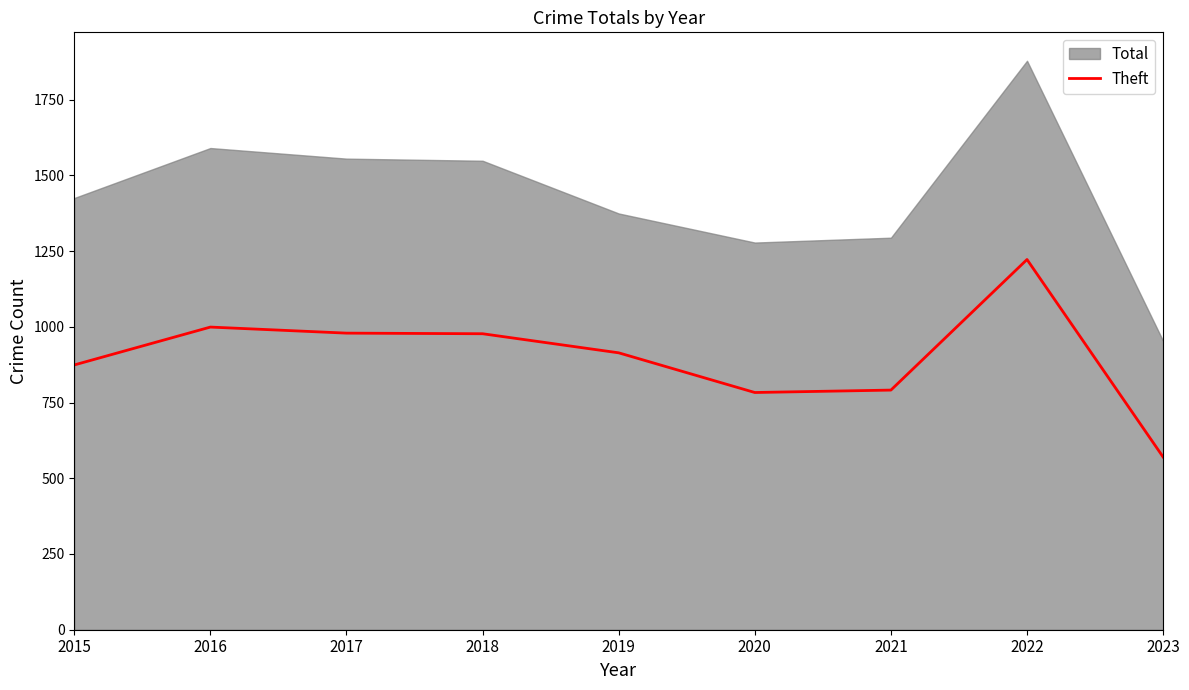

Does the chart have visible grid lines?

No